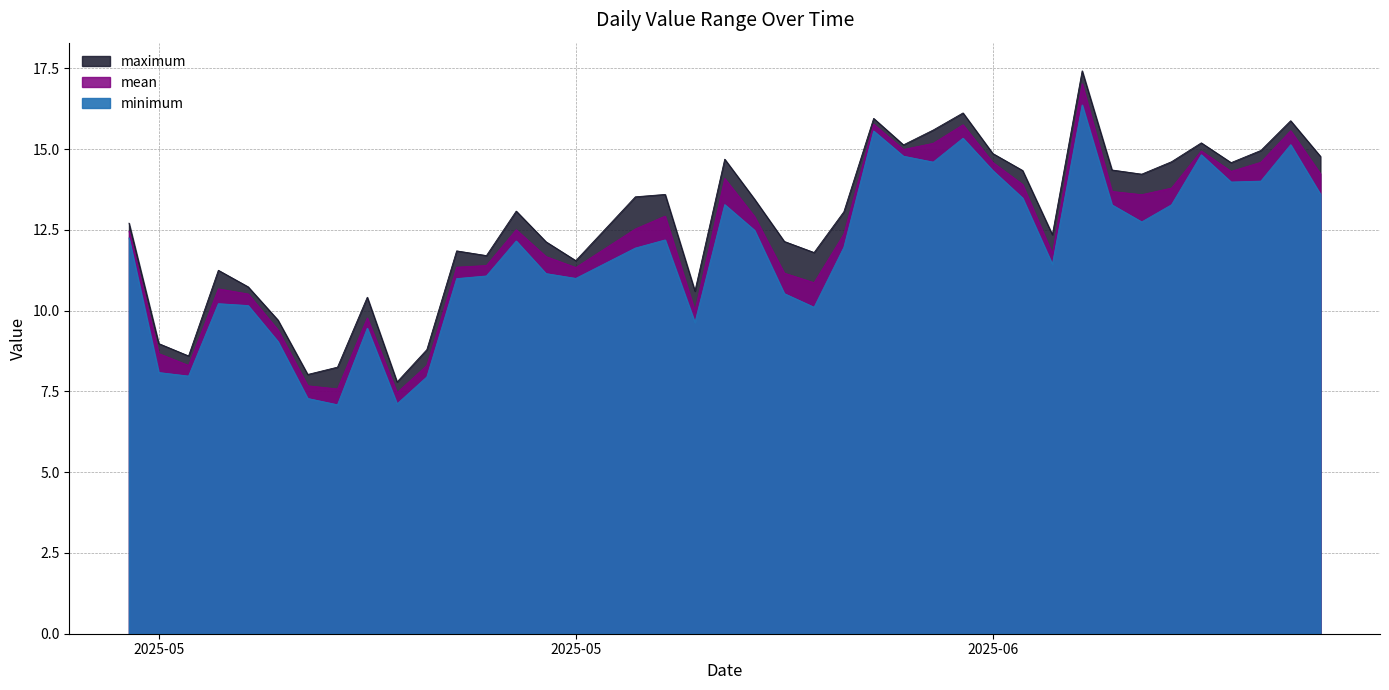

The value of mean at 2025-05-24 is 4.3. True or false?

False